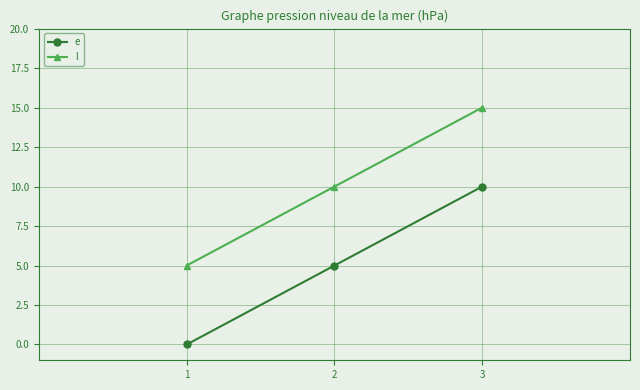

Reading left to right, what are all the values shown in this chart?

e: 0	5	10
l: 5	10	15